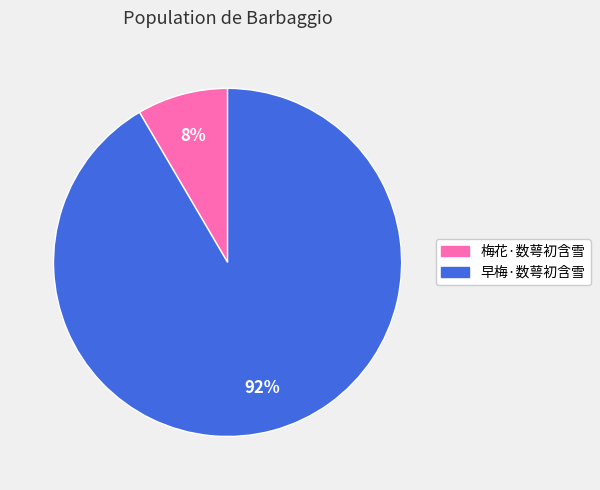

Rank the categories by value from highest to lowest.

早梅·数萼初含雪, 梅花·数萼初含雪